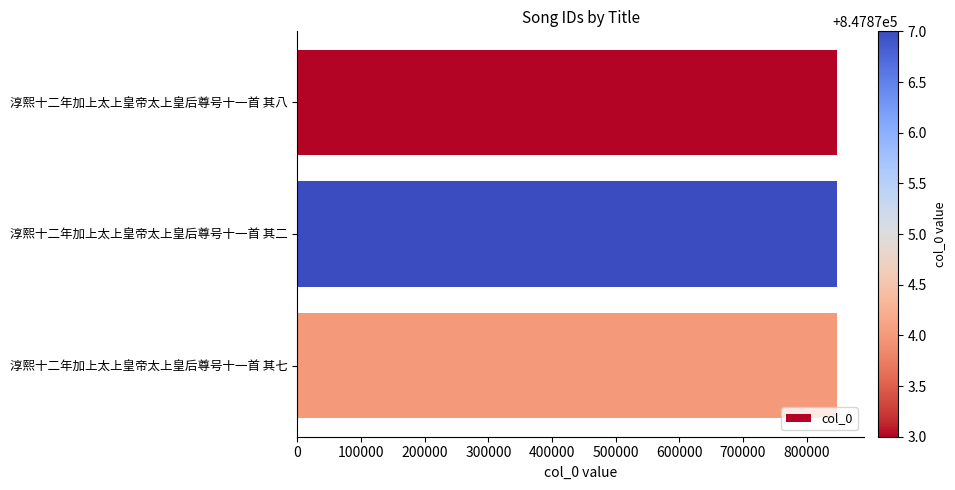

Read the value at 淳熙十二年加上太上皇帝太上皇后尊号十一首 其七.

847874